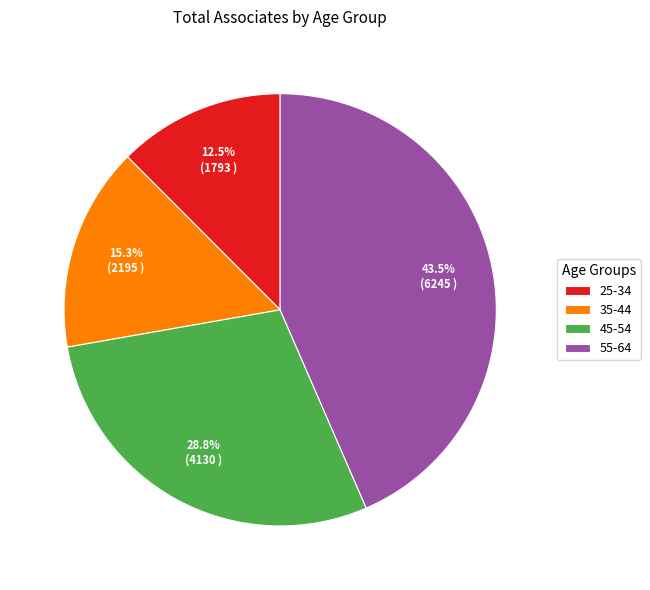

Does 35-44 account for over 50% of the chart?

No